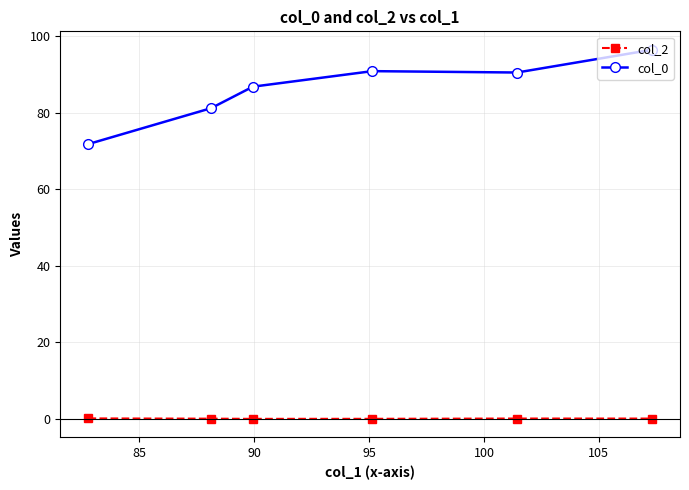

True or false: col_2 has more than 2 points higher than both neighbors.

False